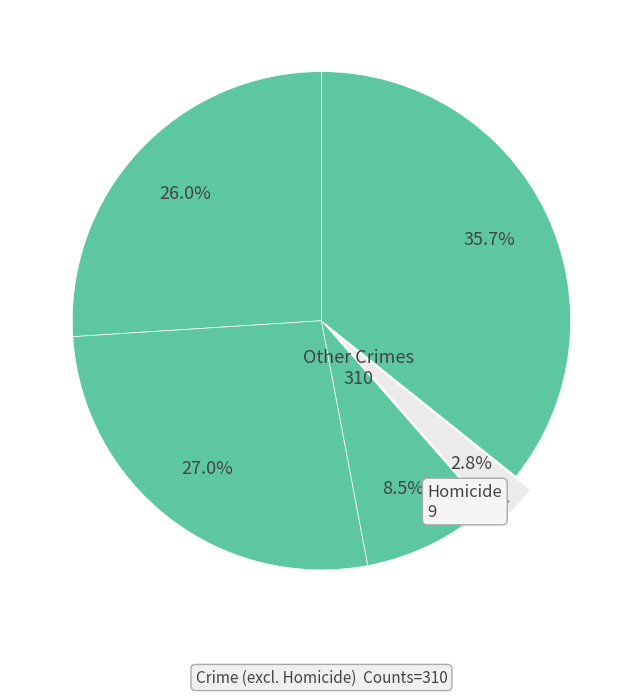

Is there a majority slice in this chart?

No